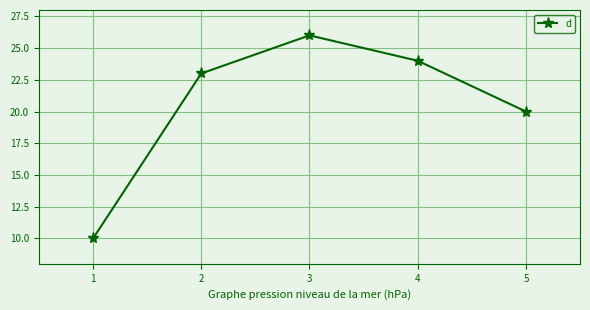

The value at 1 is 3. True or false?

False